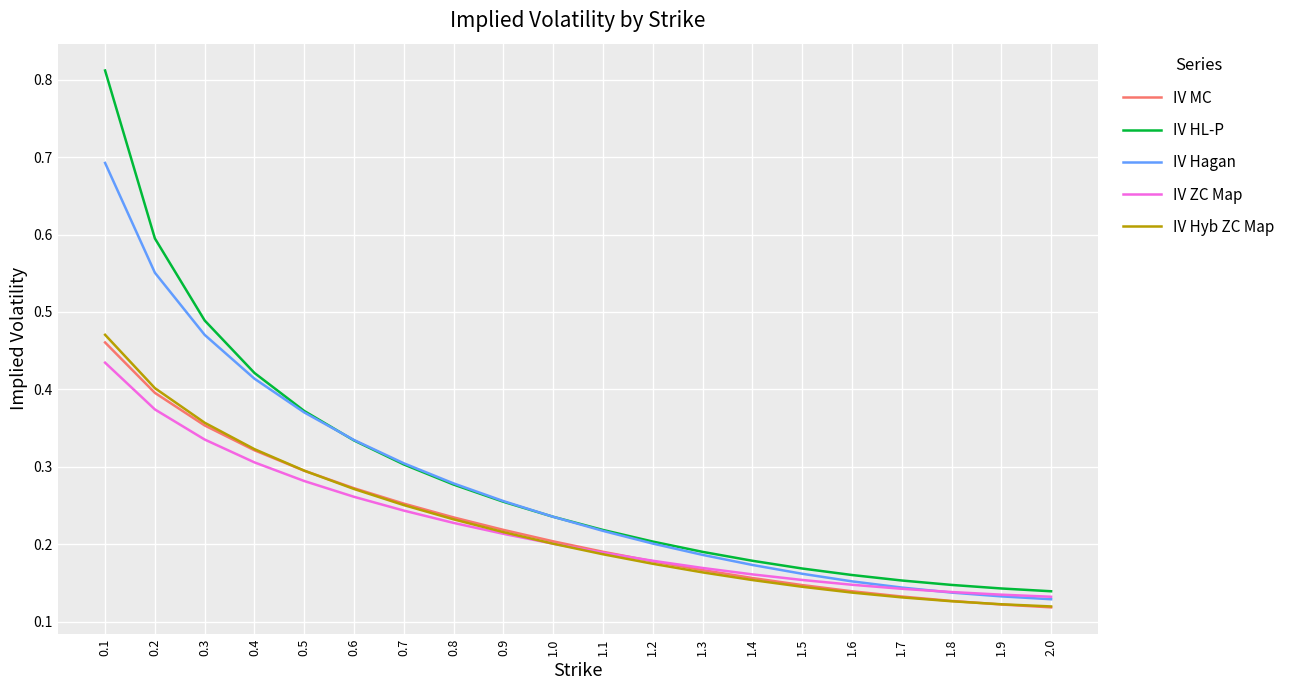

True or false: IV HL-P and IV Hyb ZC Map intersect in this chart.

False